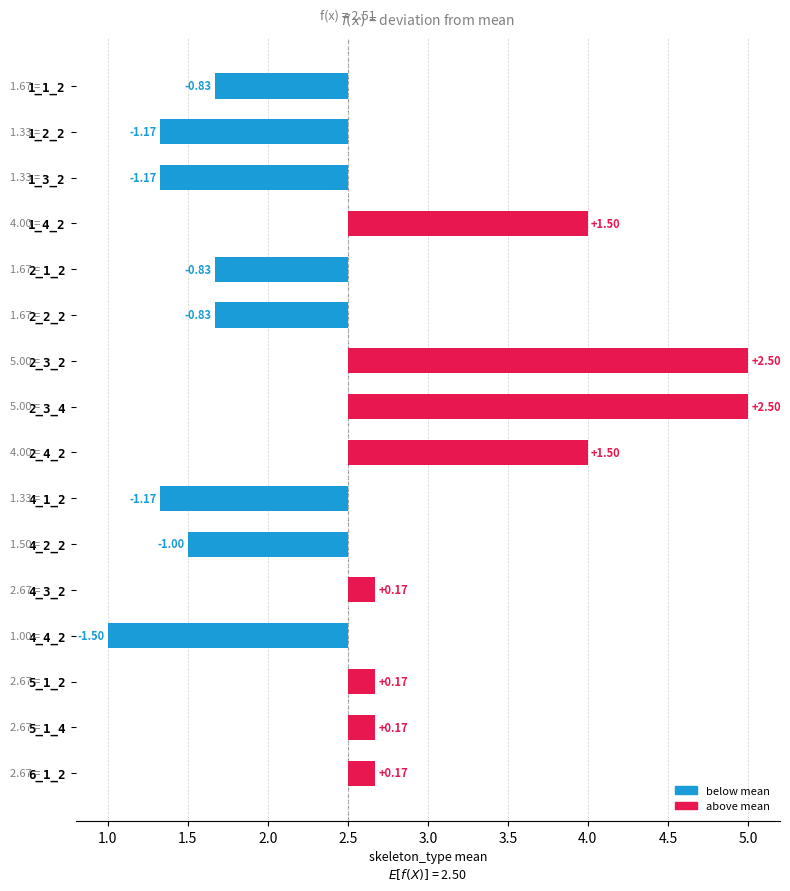

Reading left to right, transcribe all the data shown in this chart.

-0.8	-1.2	-1.2	1.5	-0.8	-0.8	2.5	2.5	1.5	-1.2	-1.0	0.2	-1.5	0.2	0.2	0.2